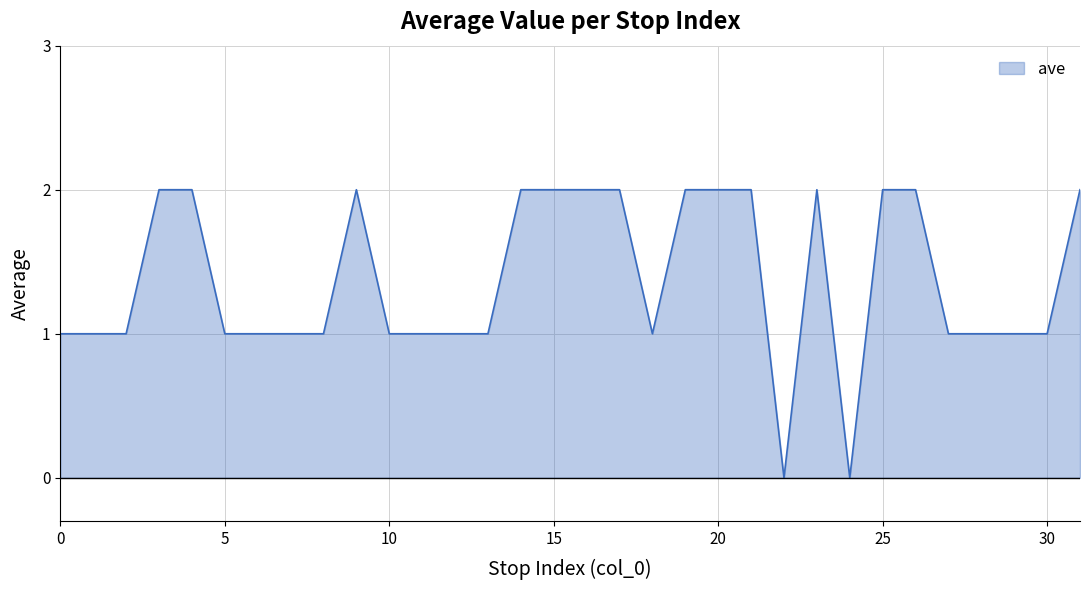

How many categories are shown in the chart?

32